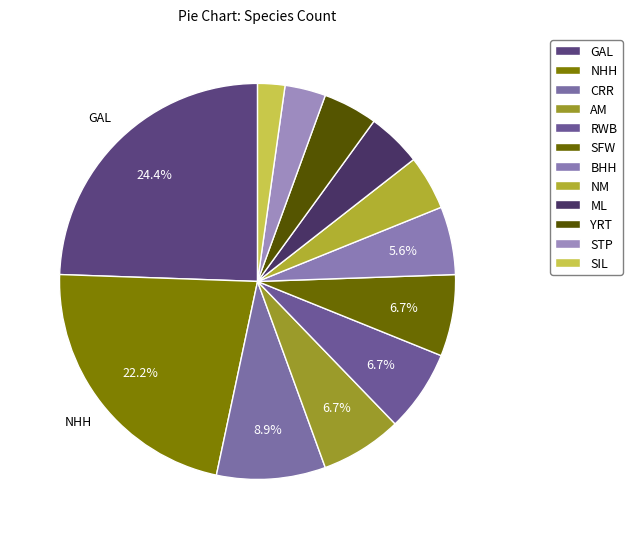

What percentage do SFW and CRR together represent?

15.6%